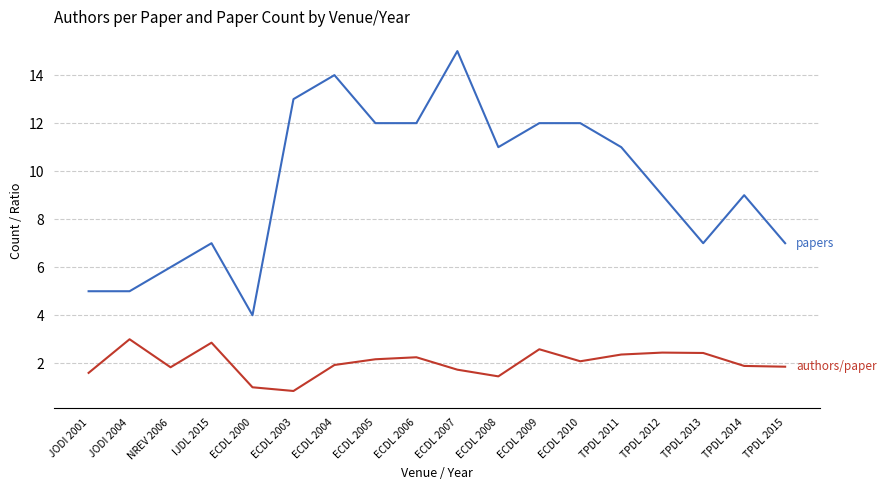

At which category is the sum across all series the highest?

ECDL 2007